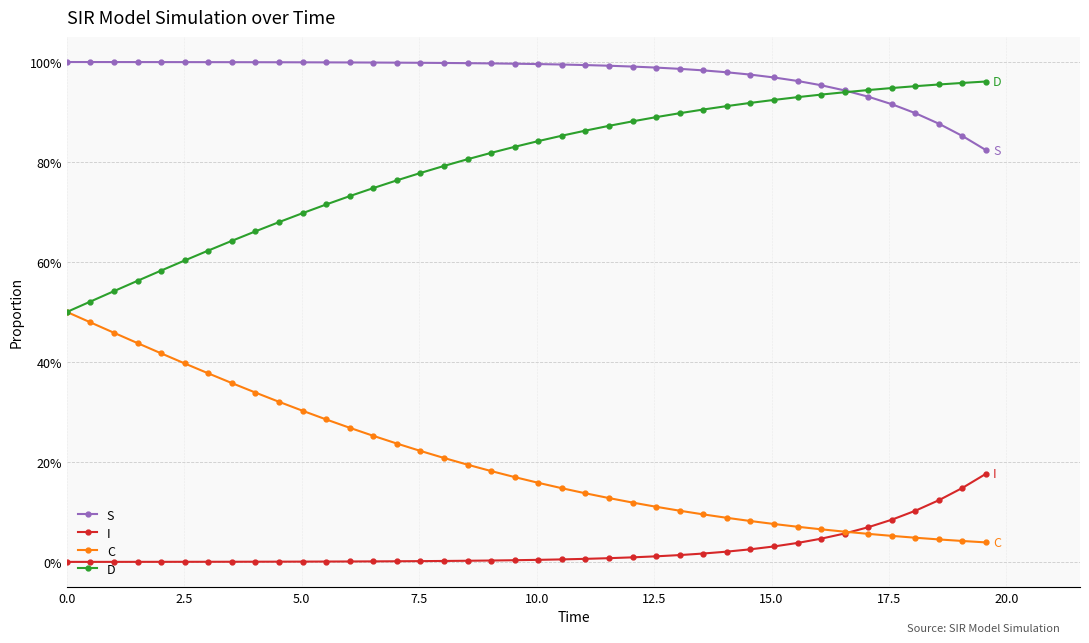

Does the chart have visible grid lines?

Yes